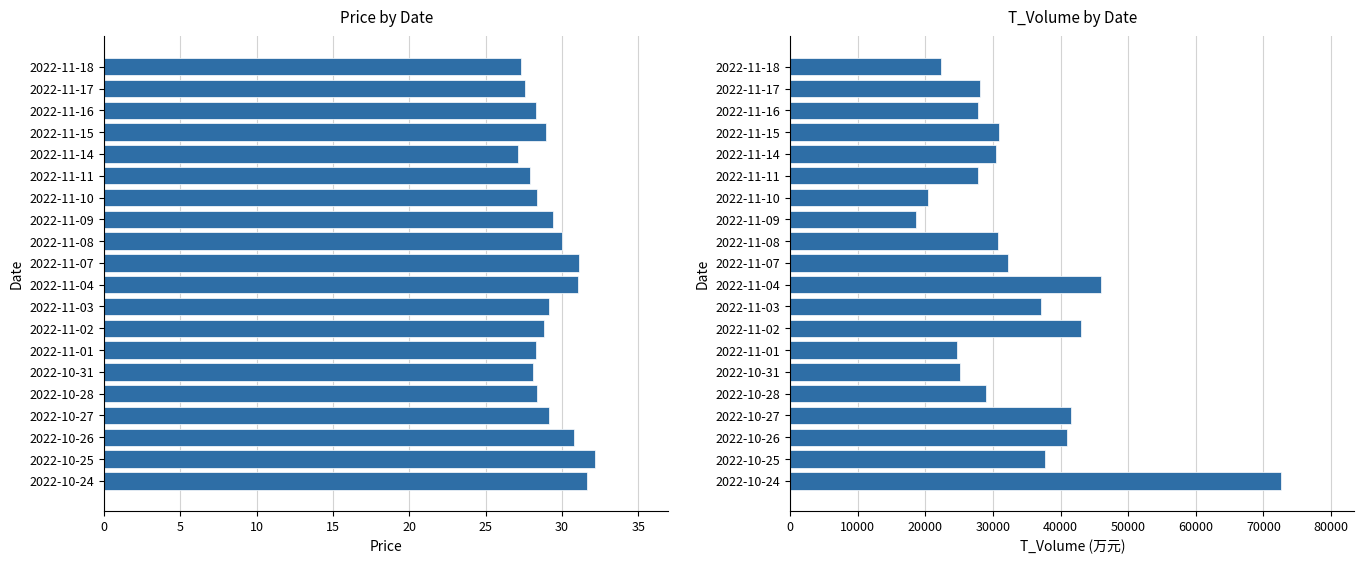

Reading left to right, list all the values displayed in this chart.

price: 31.7	32.1	30.8	29.2	28.4	28.1	28.3	28.8	29.1	31.1	31.1	30.0	29.4	28.4	27.9	27.1	29.0	28.3	27.6	27.4
t_volume: 72566.0	37669.0	40887.0	41550.0	28994.0	25082.0	24658.0	43072.0	37131.0	45901.0	32274.0	30802.0	18665.0	20437.0	27840.0	30400.0	30945.0	27841.0	28143.0	22288.0